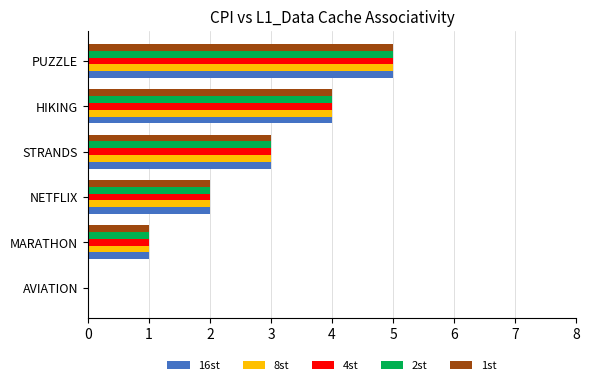

Which category has the highest value across all series?

PUZZLE